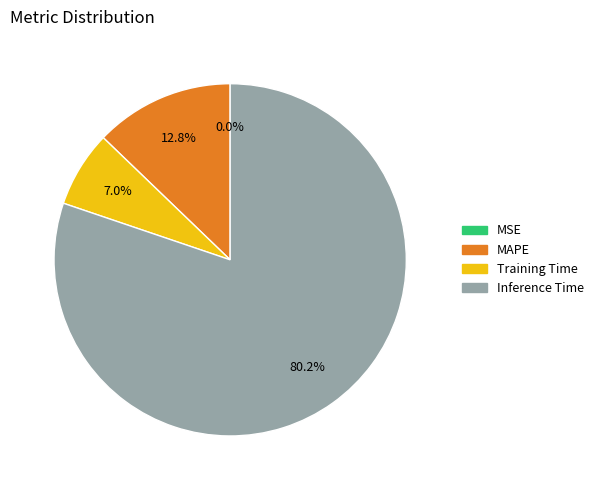

Is there a majority slice in this chart?

Yes